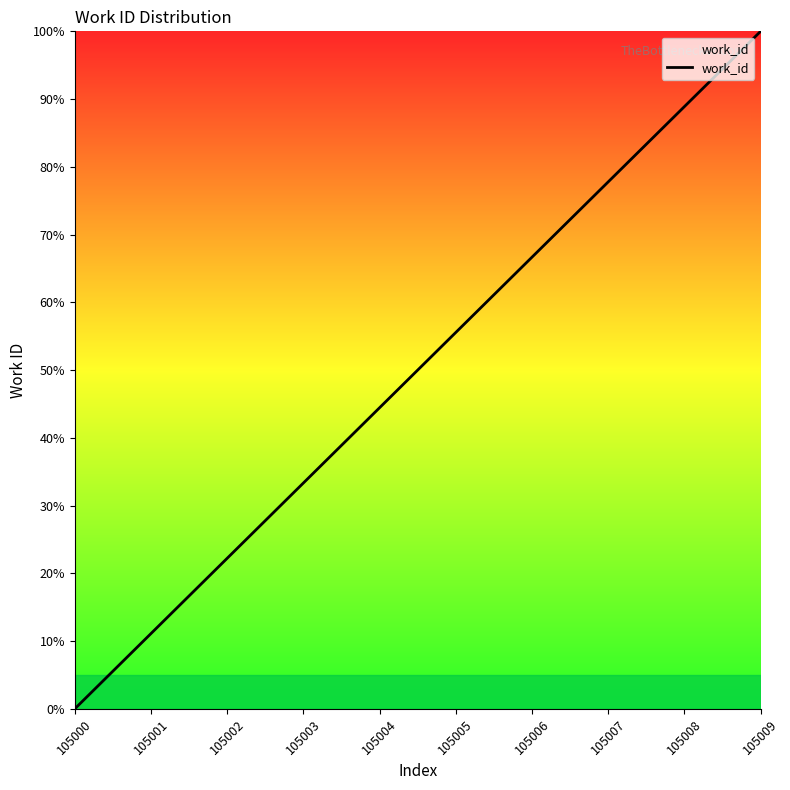

What is the approximate value at 105004?

44.4